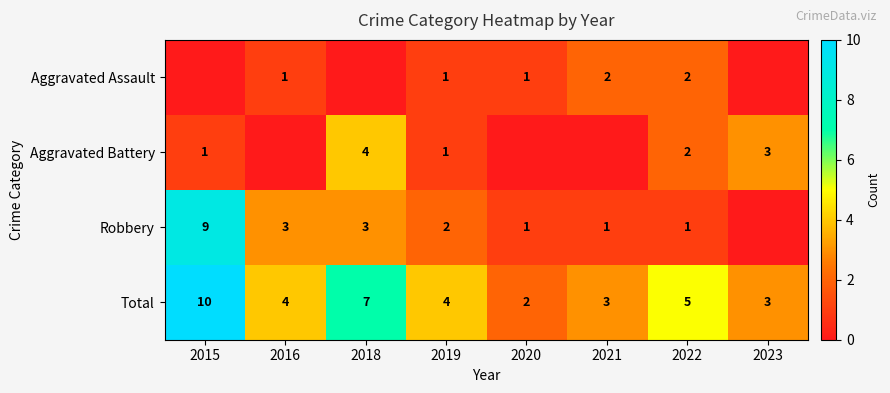

Is it true that Aggravated Assault equals 0 at 2016?

False